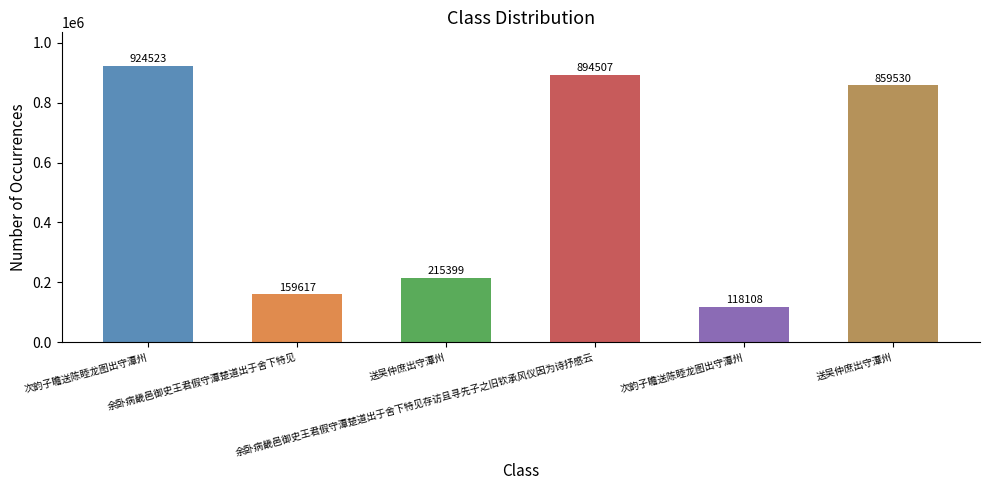

Approximately how many times larger is the value at 余卧病畿邑御史王君假守潭楚道出于舍下特见存访且寻先子之旧钦承风仪因为诗抒感云 compared to 送吴仲庶出守潭州?

4.2